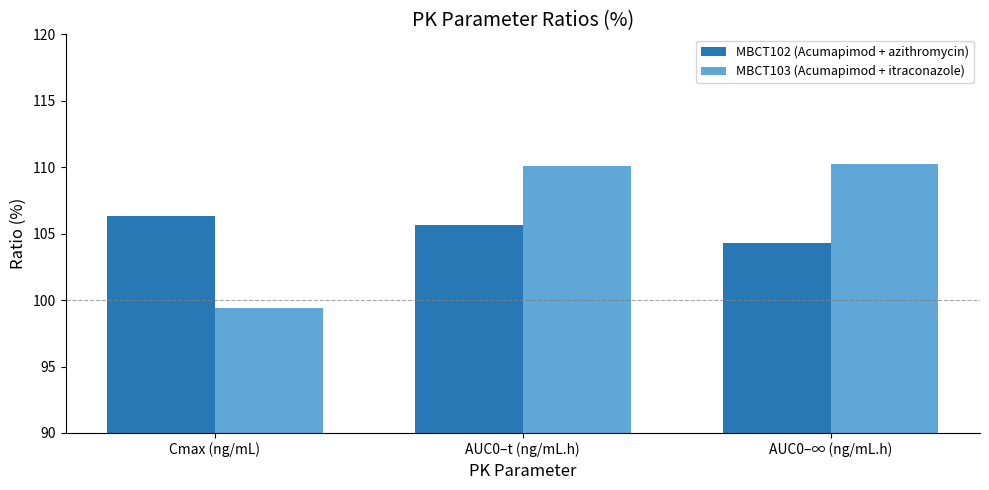

Reading right to left, what are all the values shown in this chart?

MBCT102 (Acumapimod + azithromycin): 104.3	105.7	106.3
MBCT103 (Acumapimod + itraconazole): 110.2	110.1	99.4